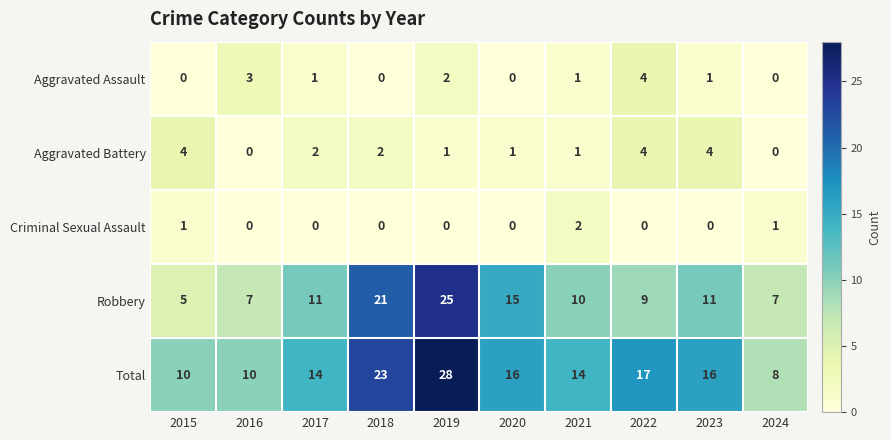

Read the Total value at 2024.

8